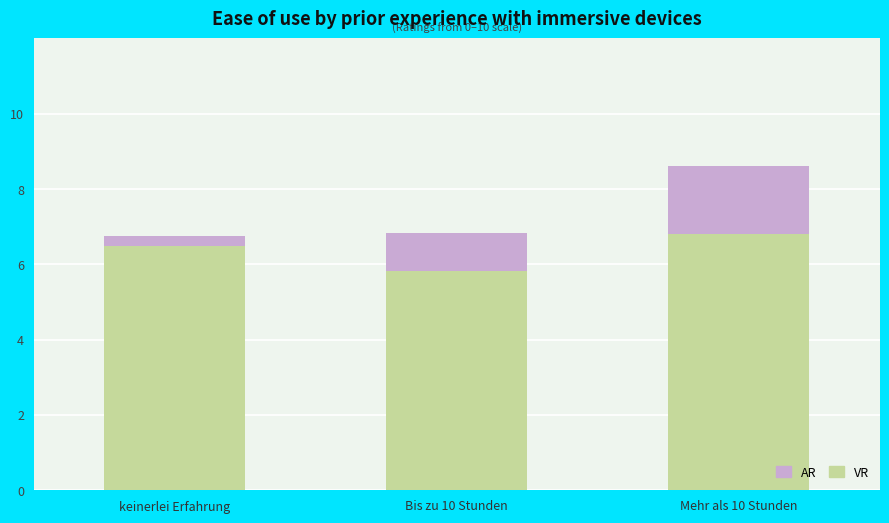

The VR series shows 10.7 at Bis zu 10 Stunden. True or false?

False